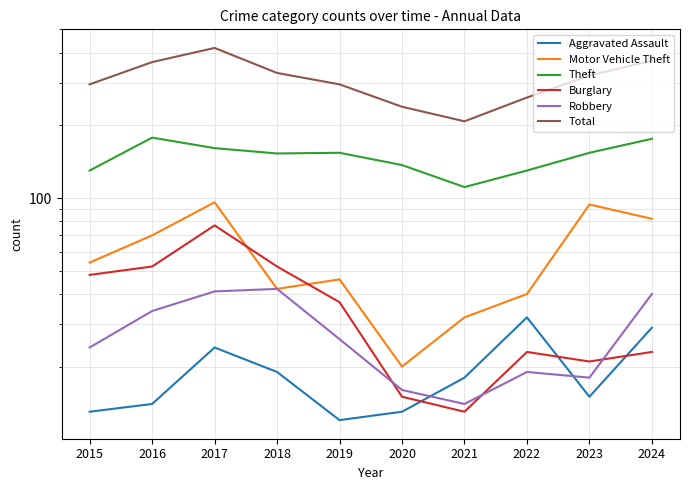

How many data points in Robbery are less than 26?

5